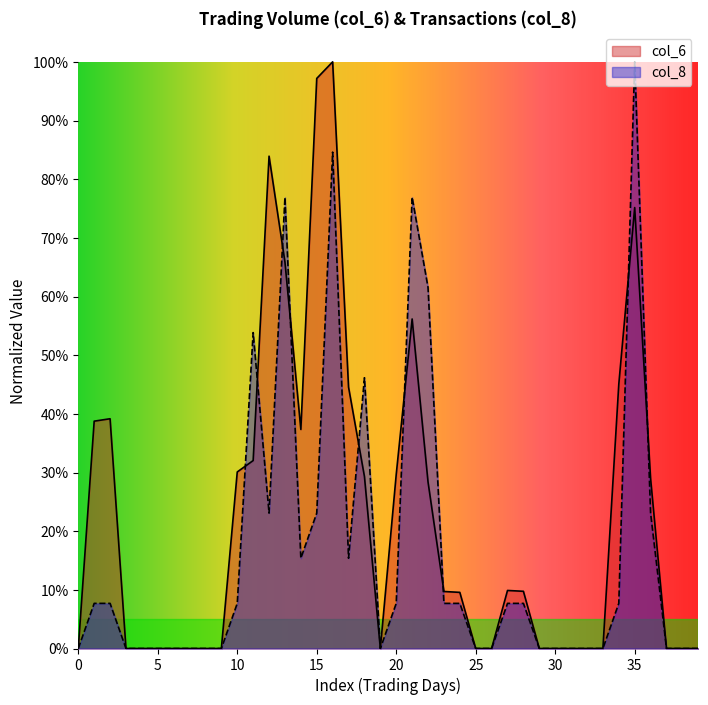

What are all the series names shown in the legend?

col_6, col_8